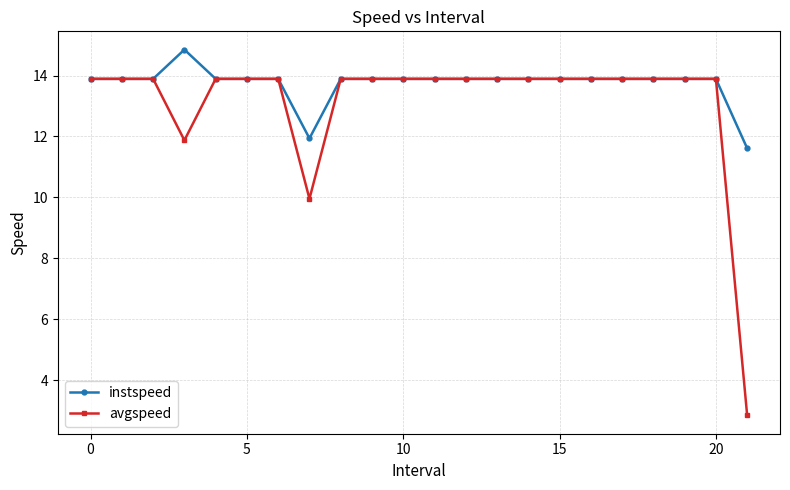

Which series has the largest total across all categories?

instspeed